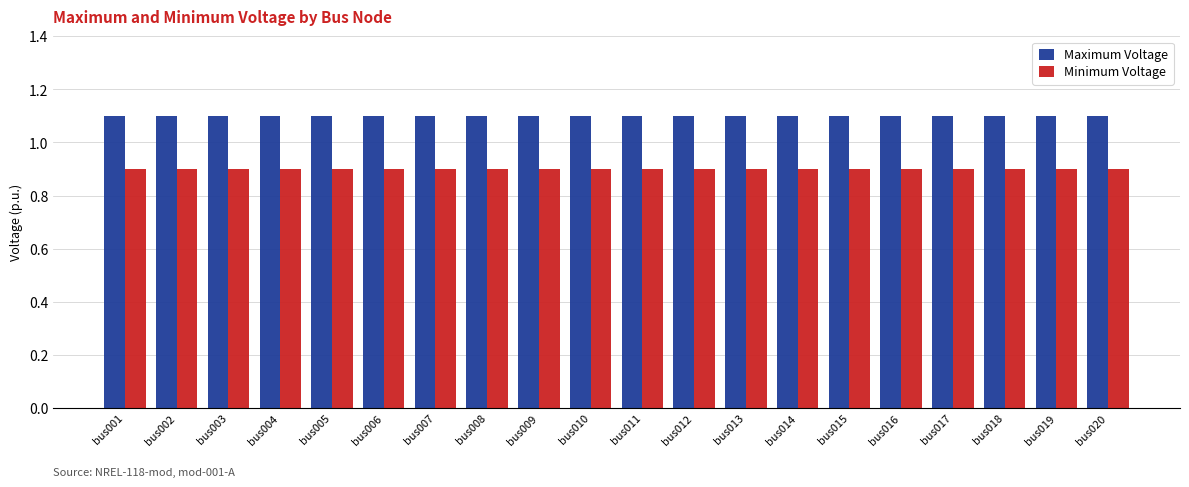

What is the value of the Maximum Voltage bar at the 7th from the left?

1.1